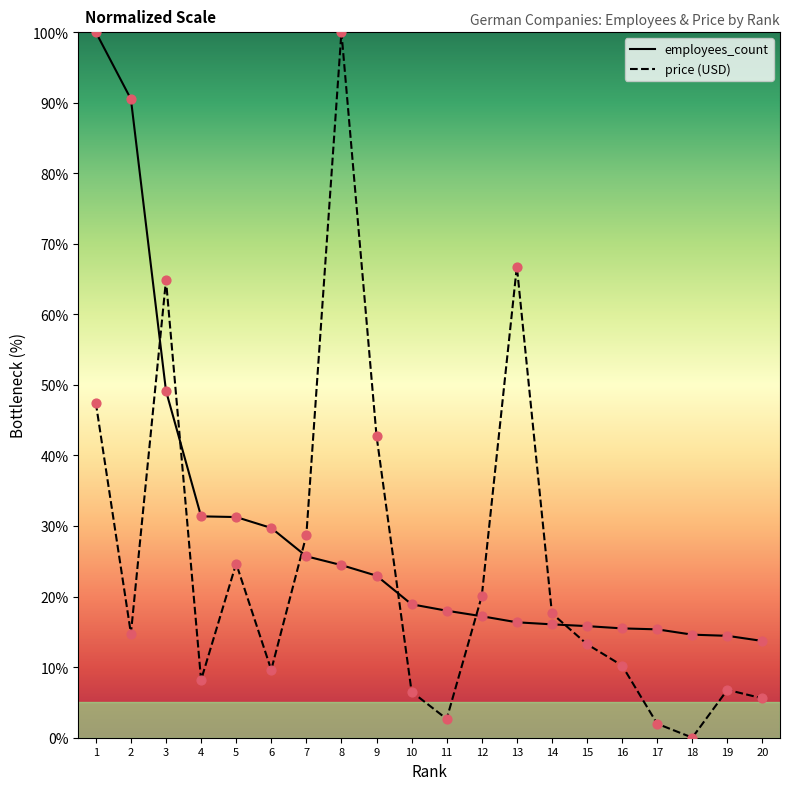

Is the value of employees_count at 17 greater than the value of price (USD) at 16?

Yes